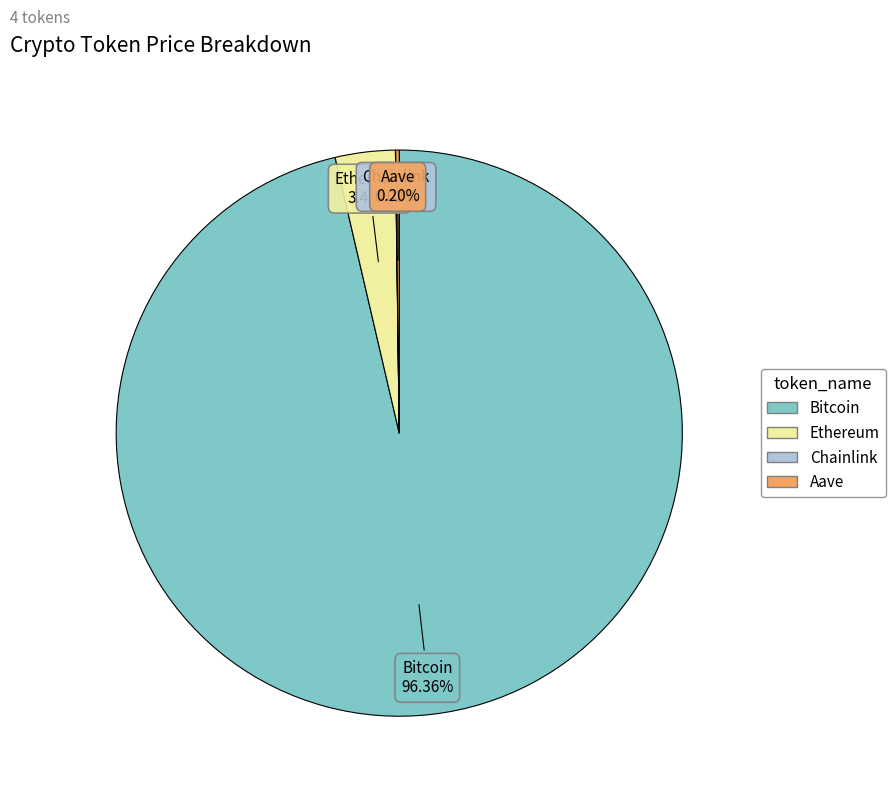

Is it true that Ethereum is 16% of the pie?

False